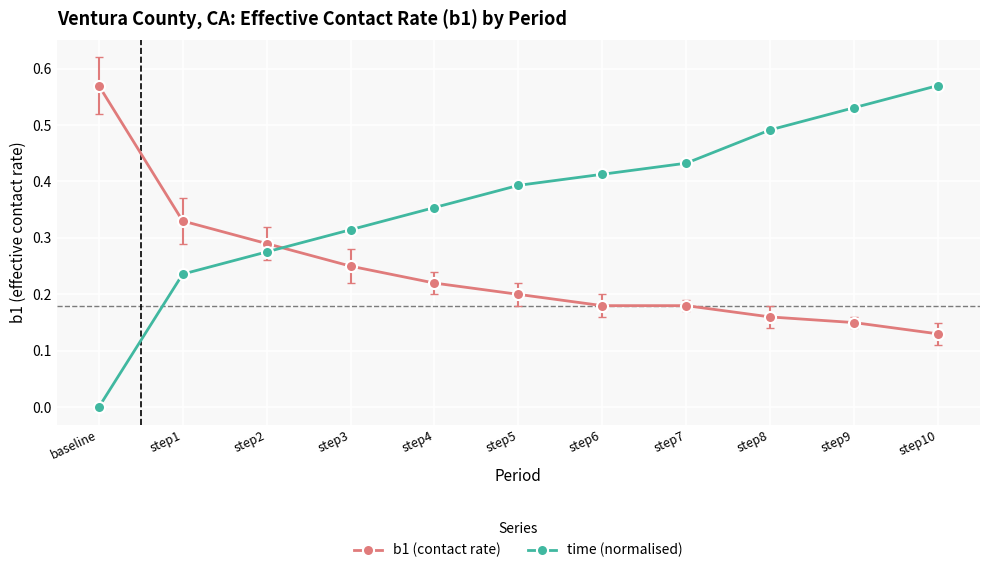

How many intersections are there between time (normalised) and b1 (contact rate)?

1